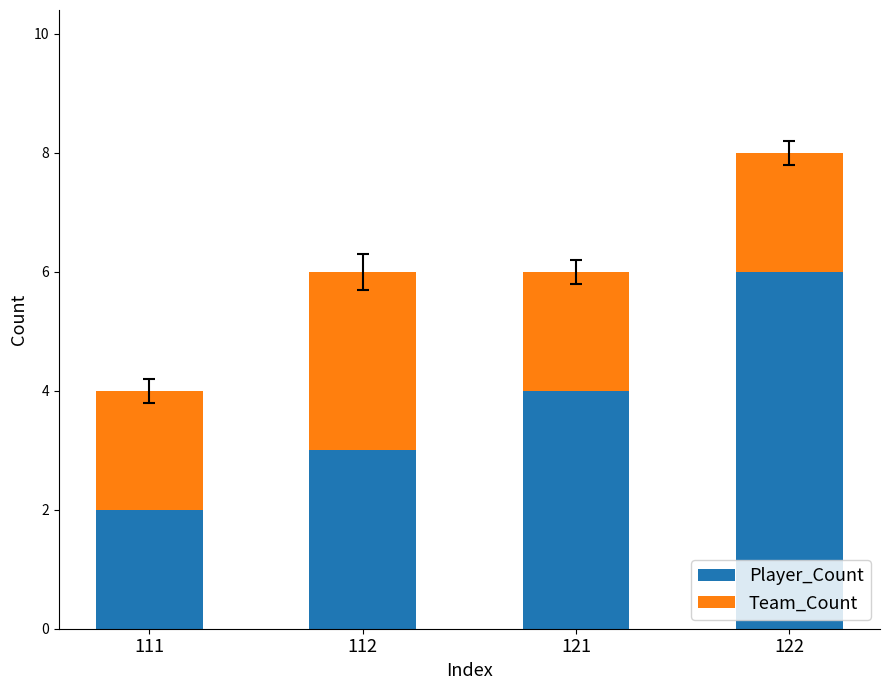

What is the difference between the maximum and second lowest values in the Player_Count series?

3